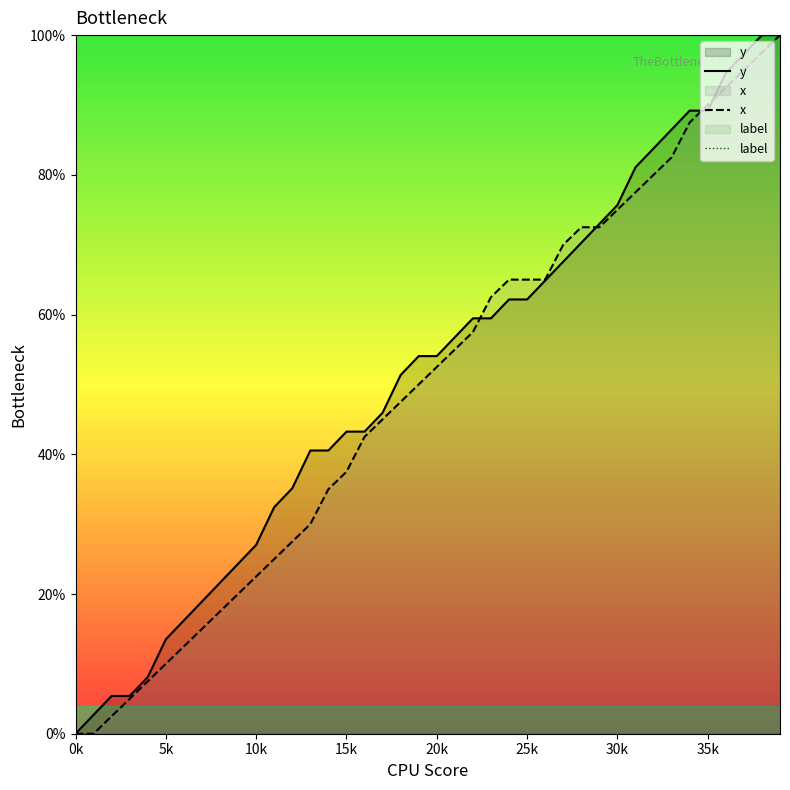

What is the total value across all series at 29?

145.5